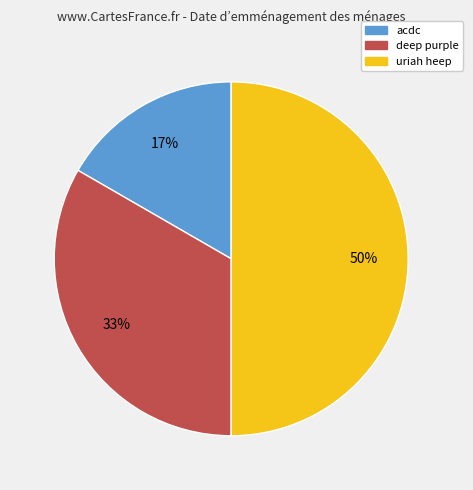

Approximately how many times larger is the value at acdc compared to deep purple?

0.5